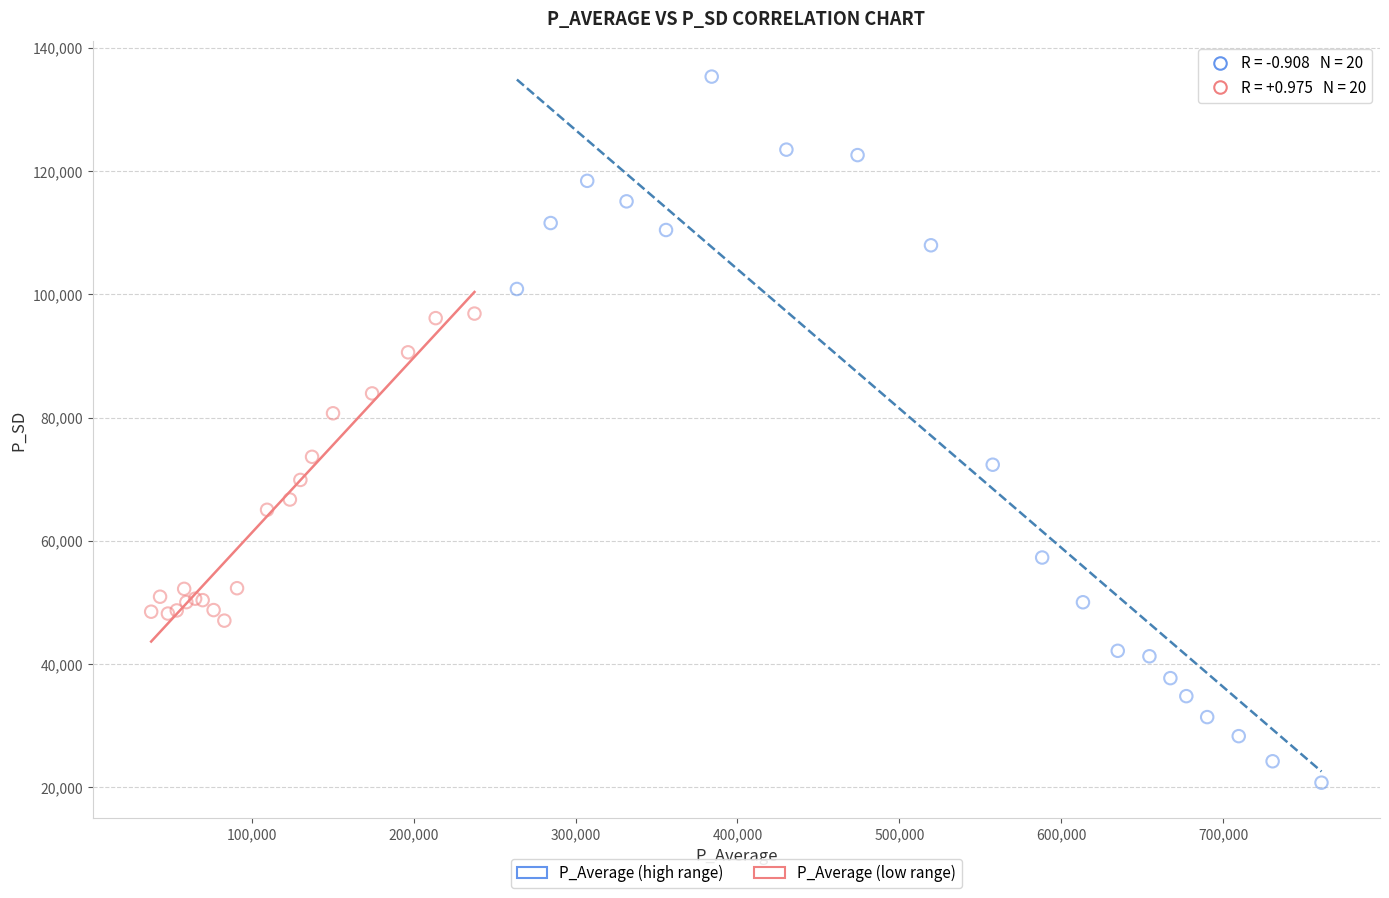

Which series reaches the minimum Y coordinate?

P_Average (high range)